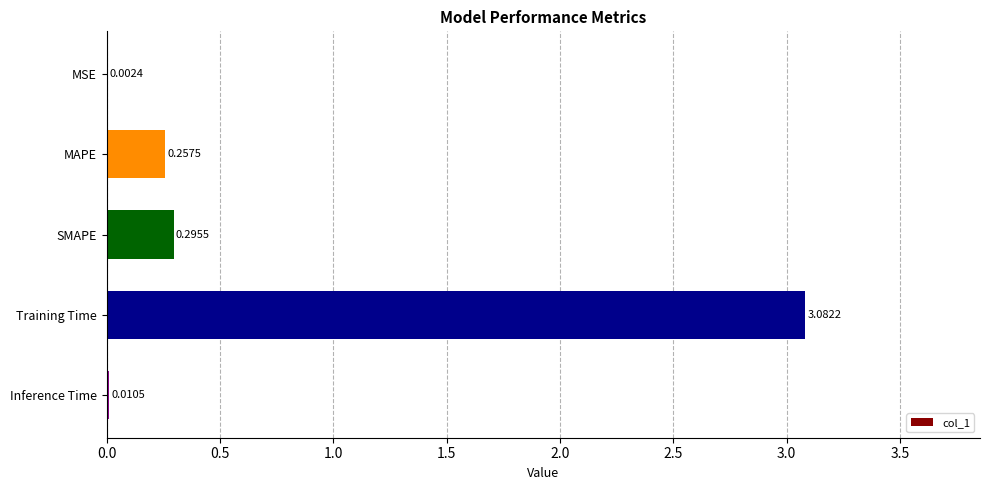

Which category has the highest value across all series?

Training Time